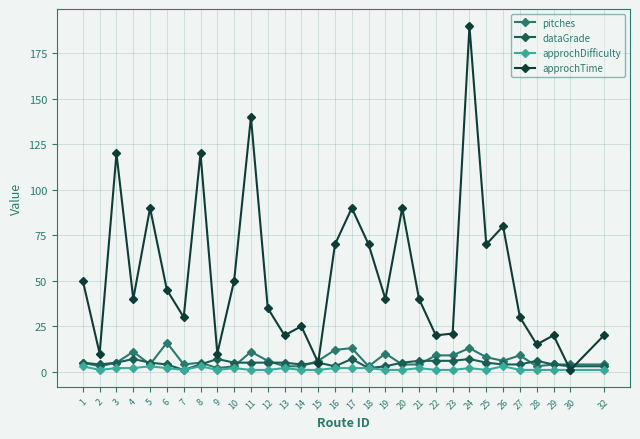

True or false: approchDifficulty has more than 1 points higher than both neighbors.

True